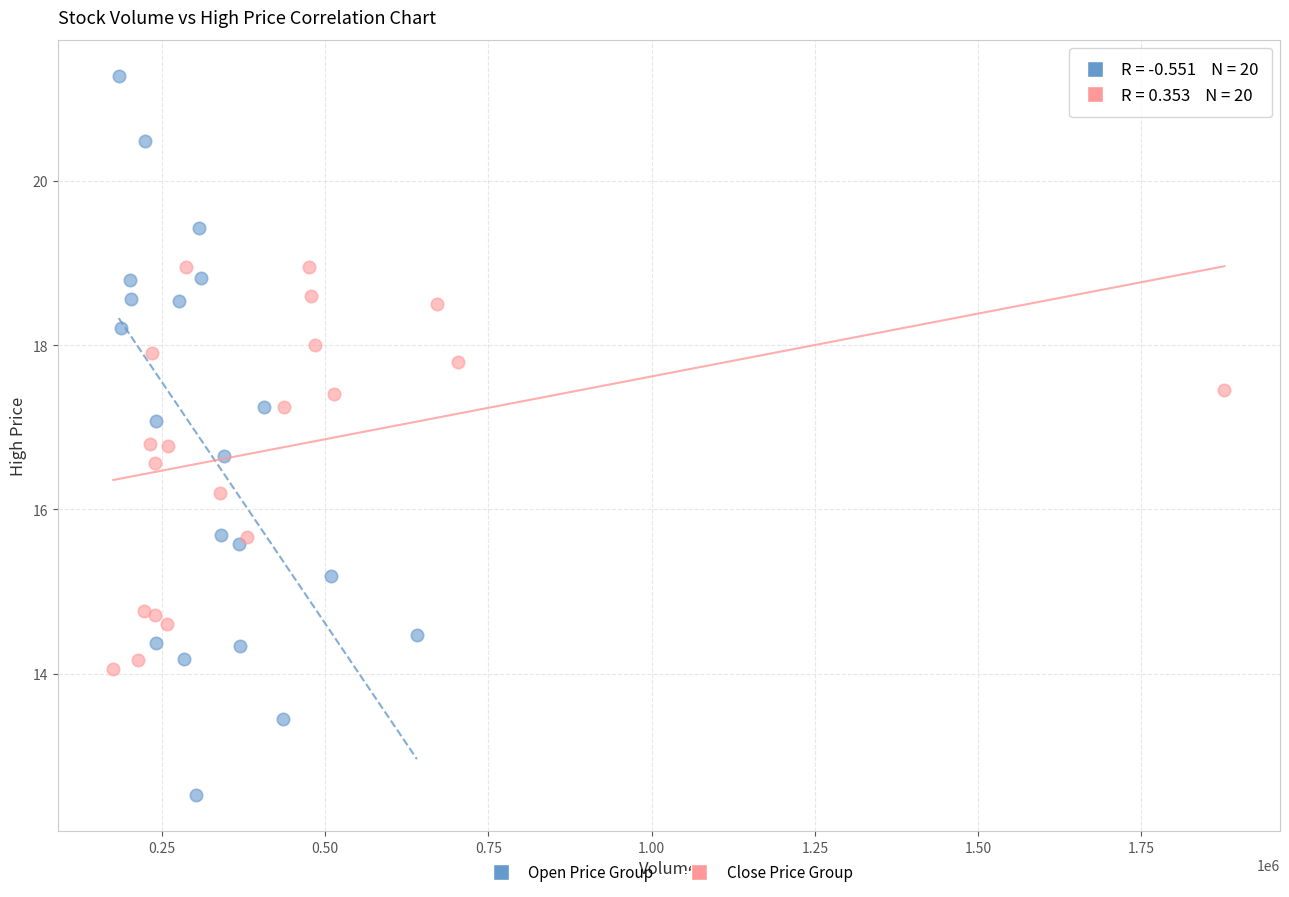

Which series reaches the maximum Y coordinate?

Open Price Group